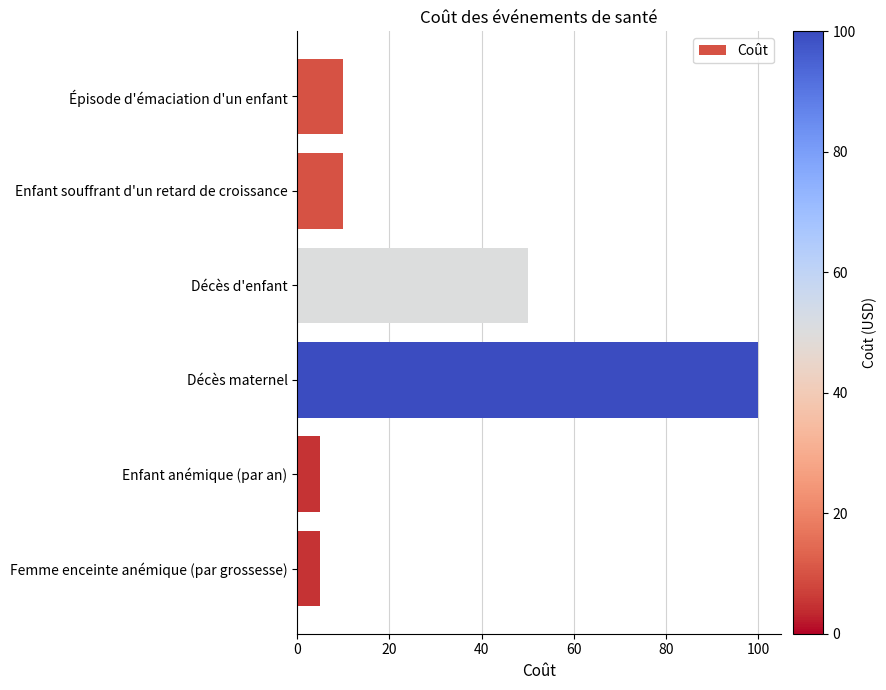

The value at Femme enceinte anémique (par grossesse) is 5. True or false?

True